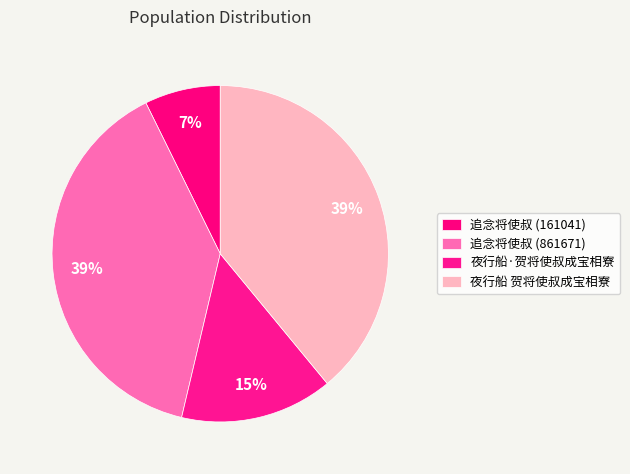

True or false: 夜行船 贺将使叔成宝相寮 accounts for 39% of the total.

True